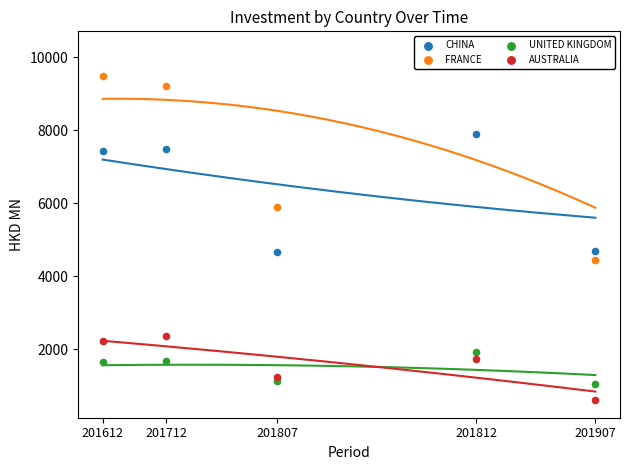

Which series has the largest total across all categories?

FRANCE